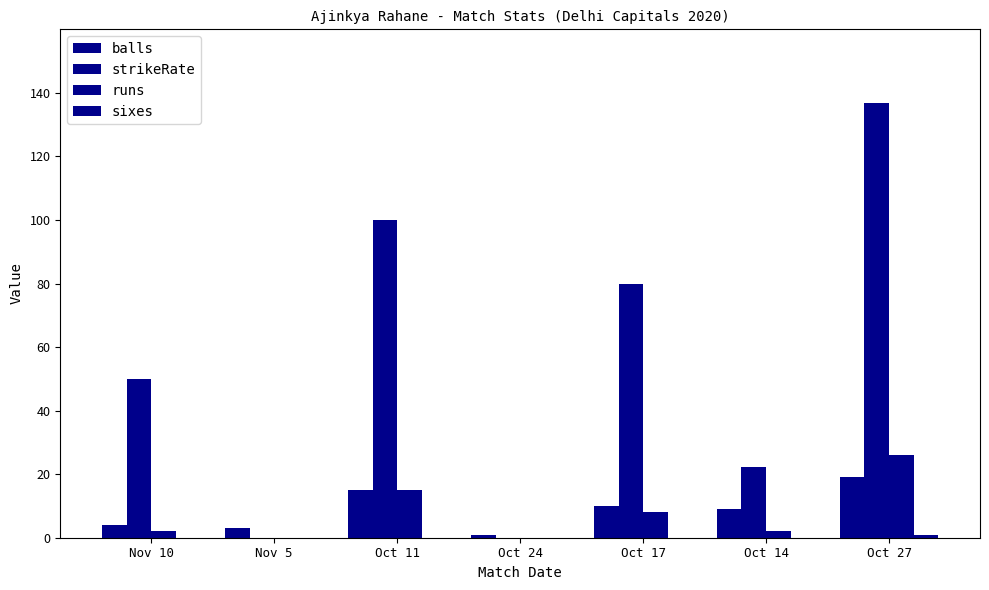

Rank the categories by sixes value from lowest to highest.

Nov 10, Nov 5, Oct 11, Oct 24, Oct 17, Oct 14, Oct 27